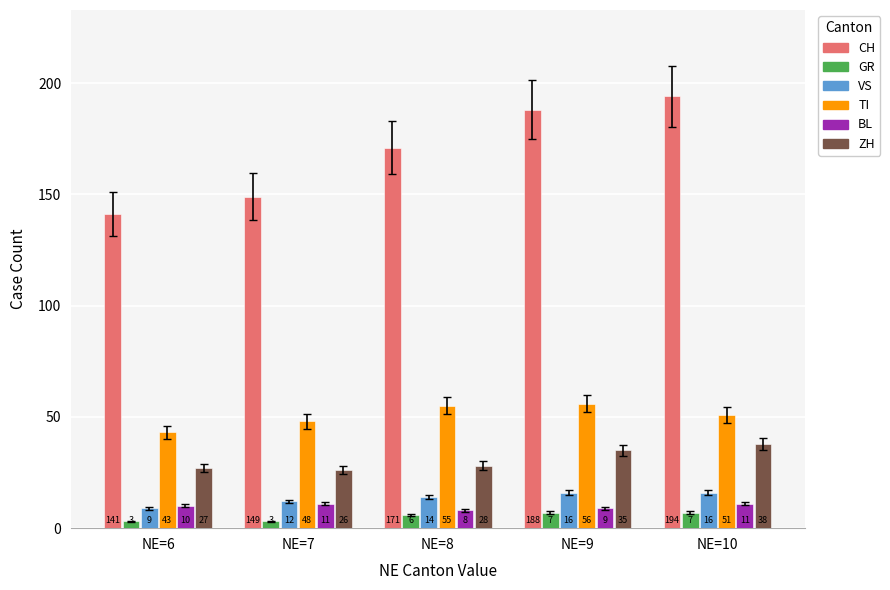

Read the ZH value at NE=8.

28